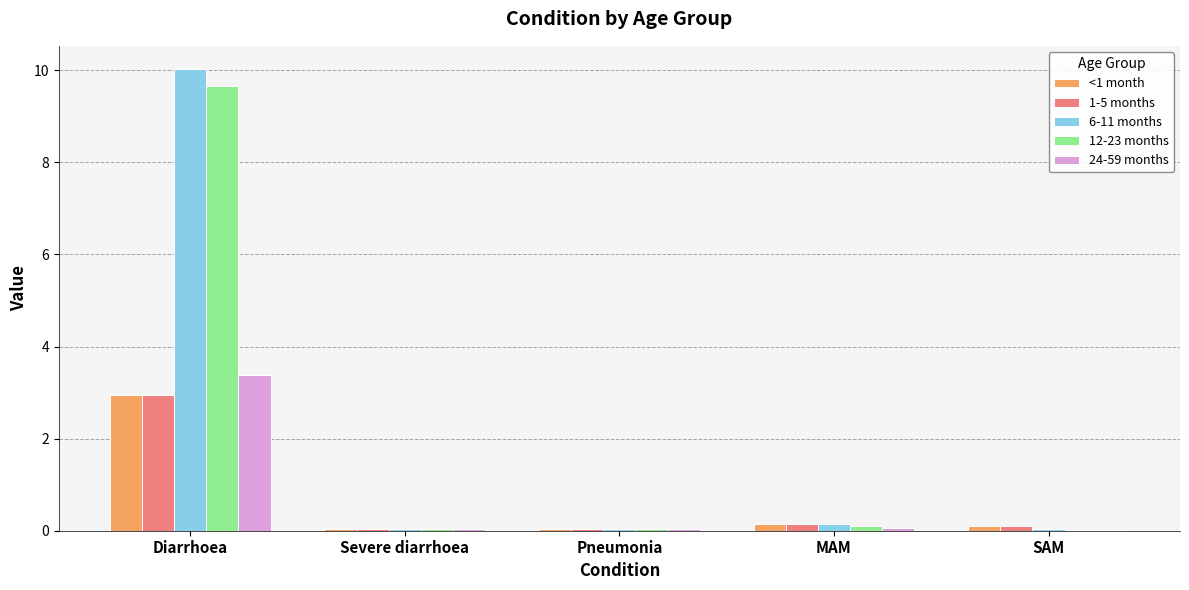

What is the maximum value shown in the chart?

10.0